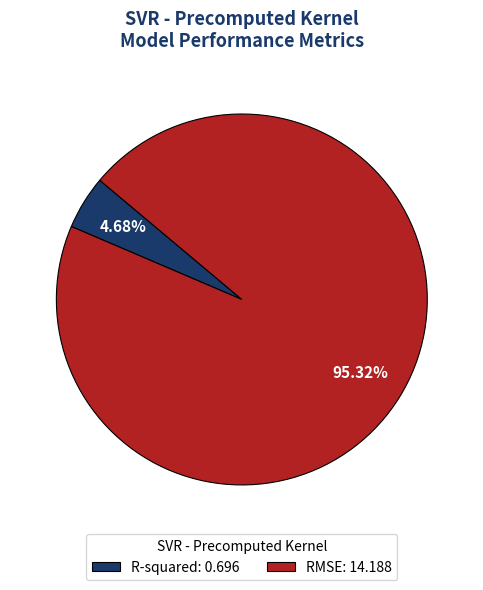

What percentage is the R-squared slice, to the nearest percent?

5%